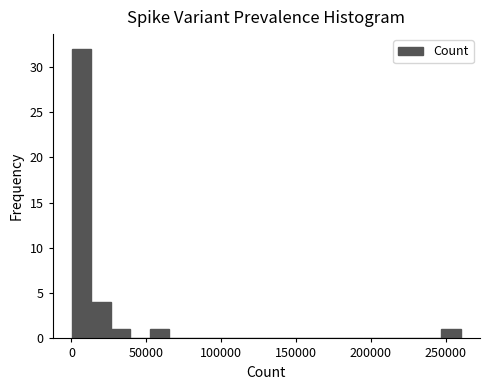

Around what value on the x-axis is the tallest bar? Give the approximate position of its centre, as read against the axis.

5000